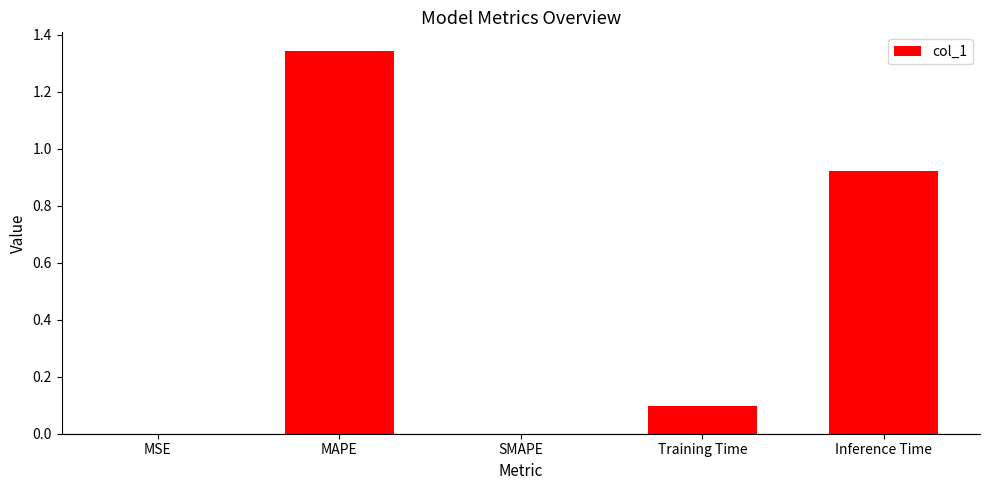

The chart shows a value of 1.4 at Inference Time. True or false?

False